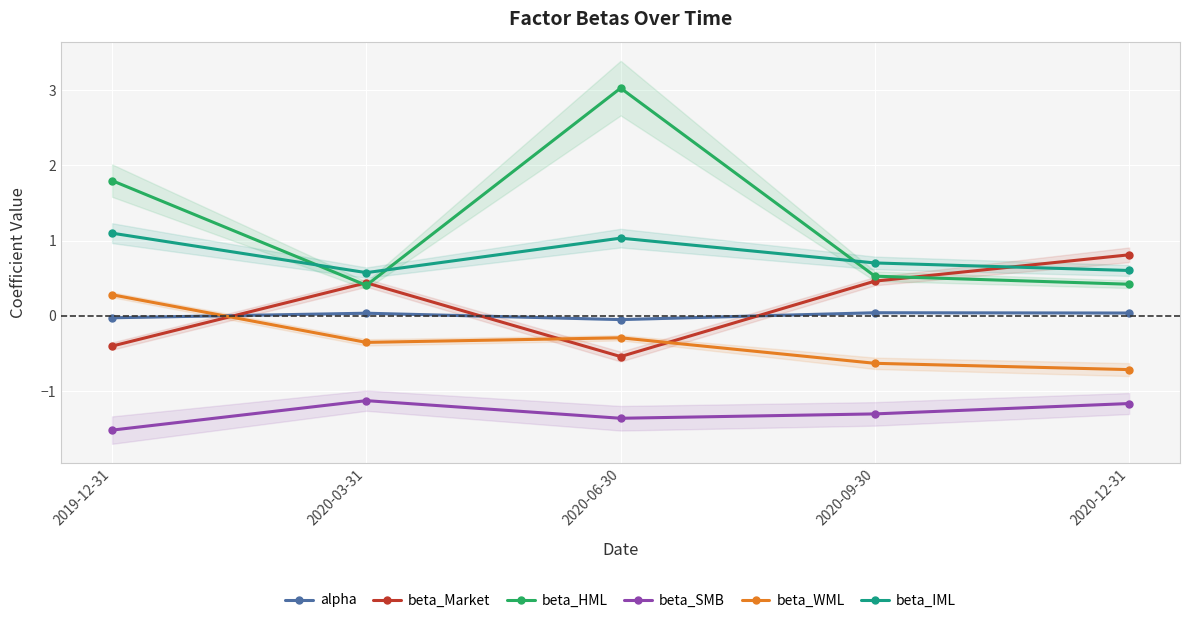

At which category does alpha reach its first local peak?

2020-03-31